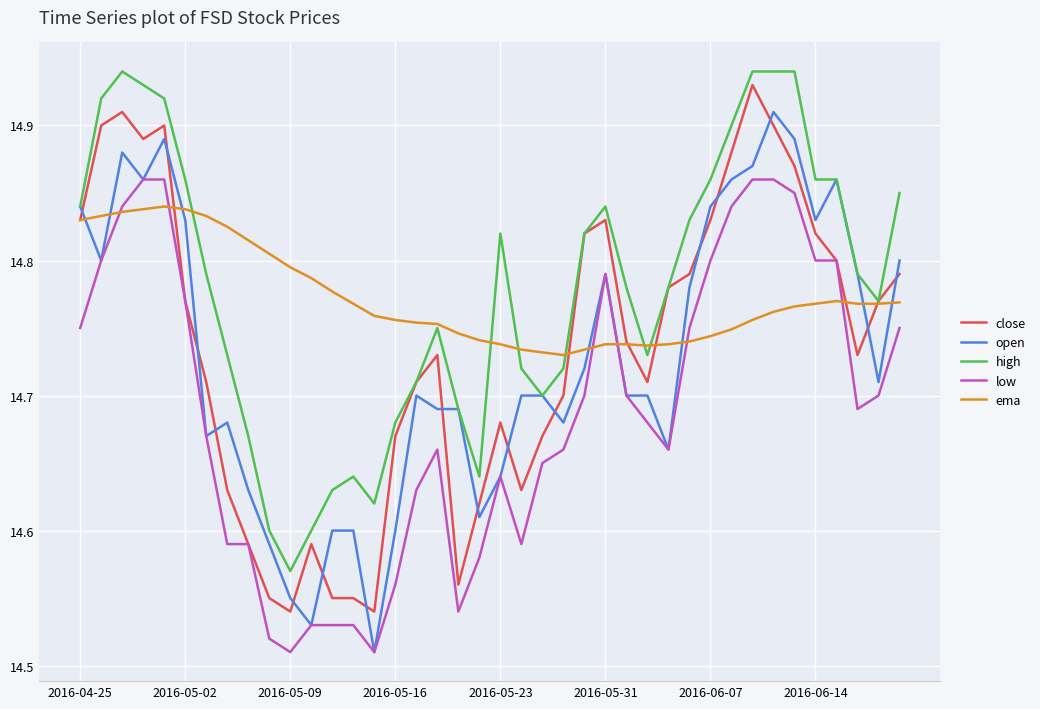

How many intersections are there between ema and open?

8